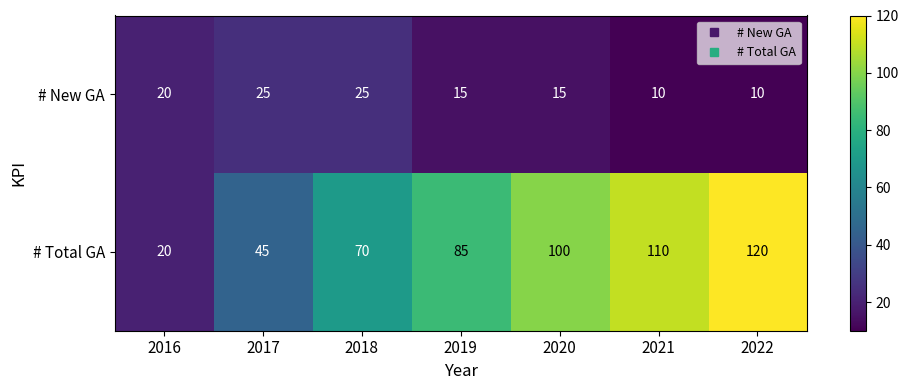

What is the difference between the highest and lowest values at 2017?

20